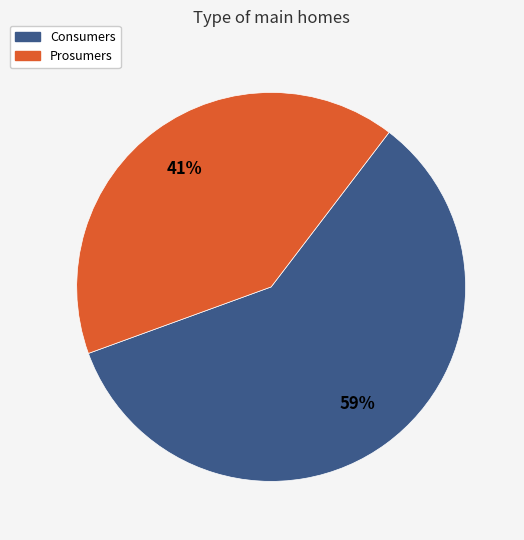

Combined, do Prosumers and Consumers account for over 50%?

Yes